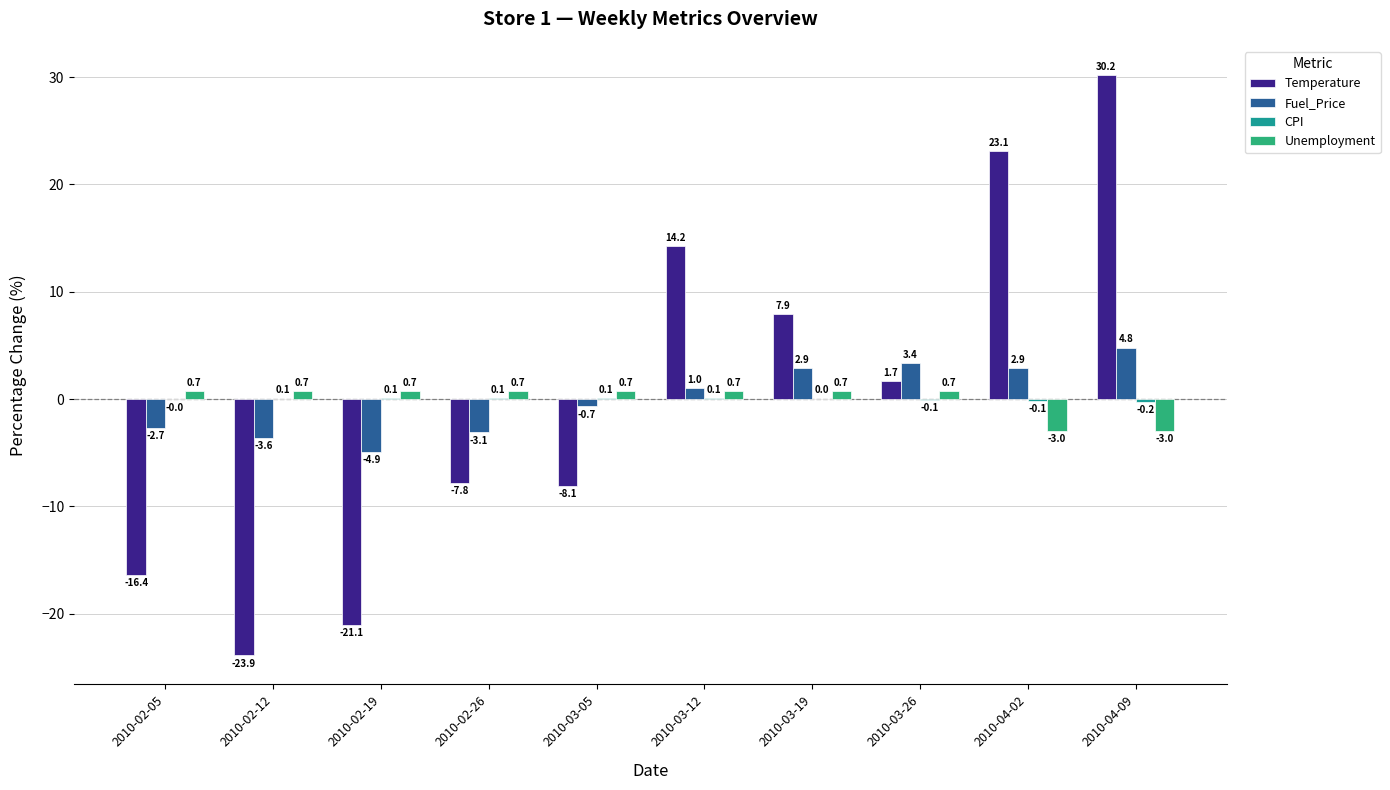

Count the number of data series in this chart.

4